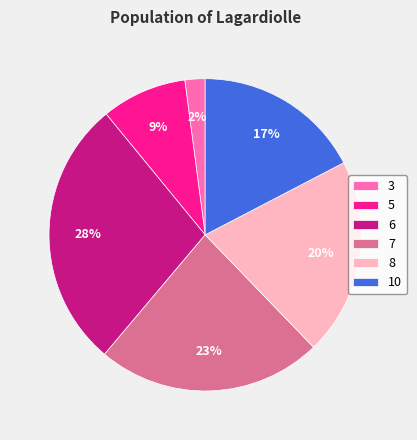

To the nearest percent, what percentage of the pie is 10?

17%